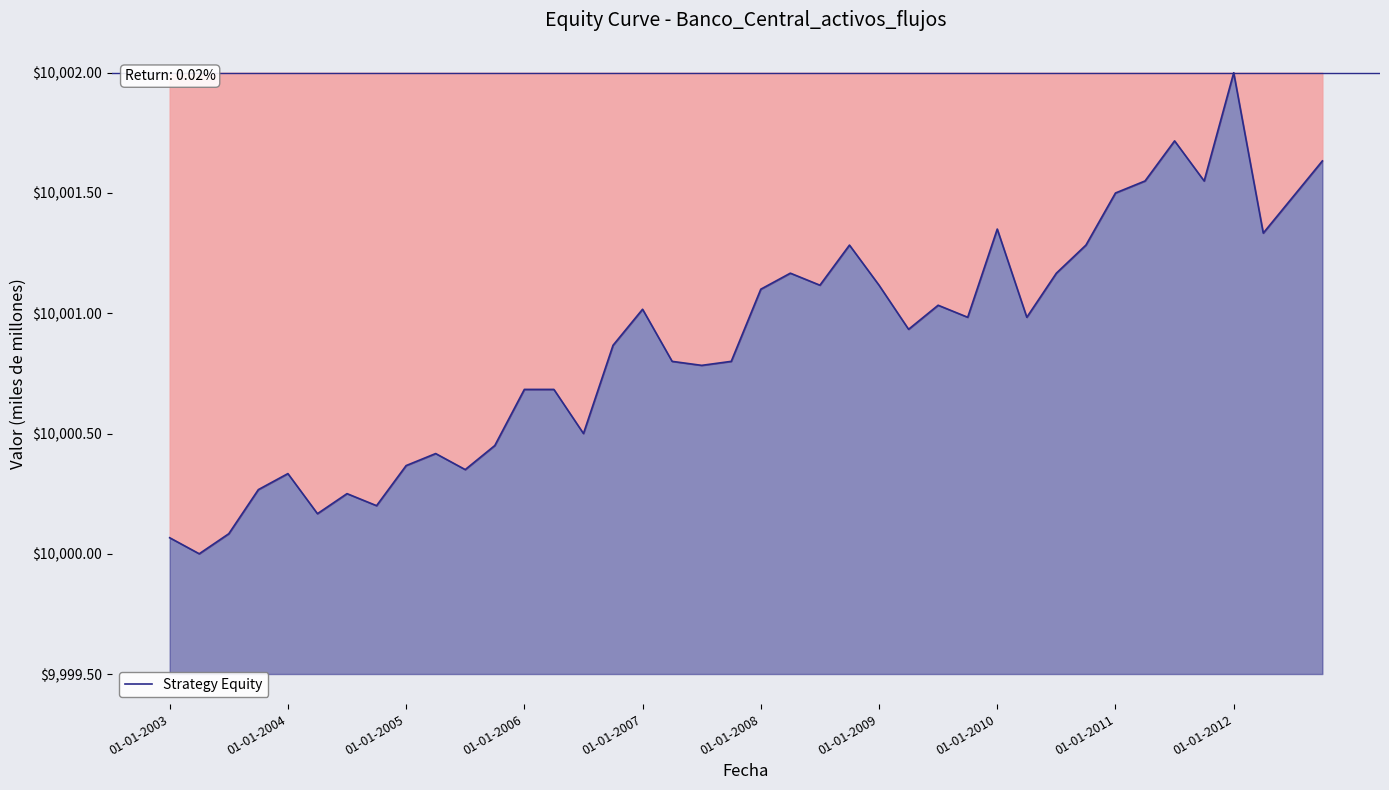

What is the smallest value displayed?

10000.0